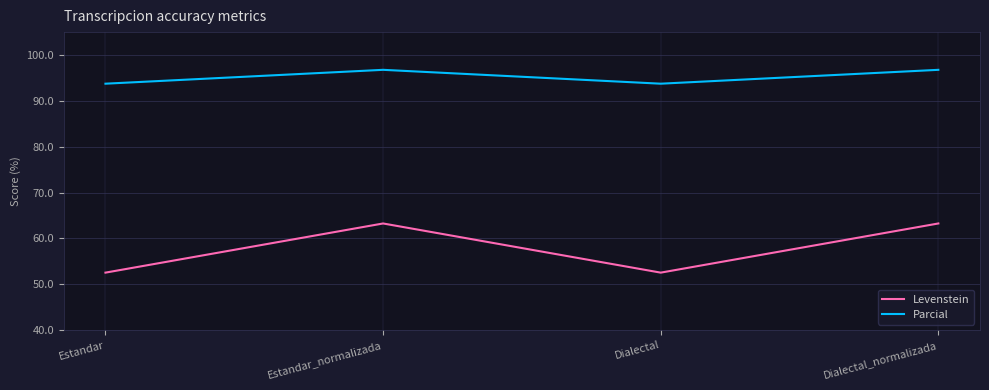

What is the average value of the Levenstein series?

57.9